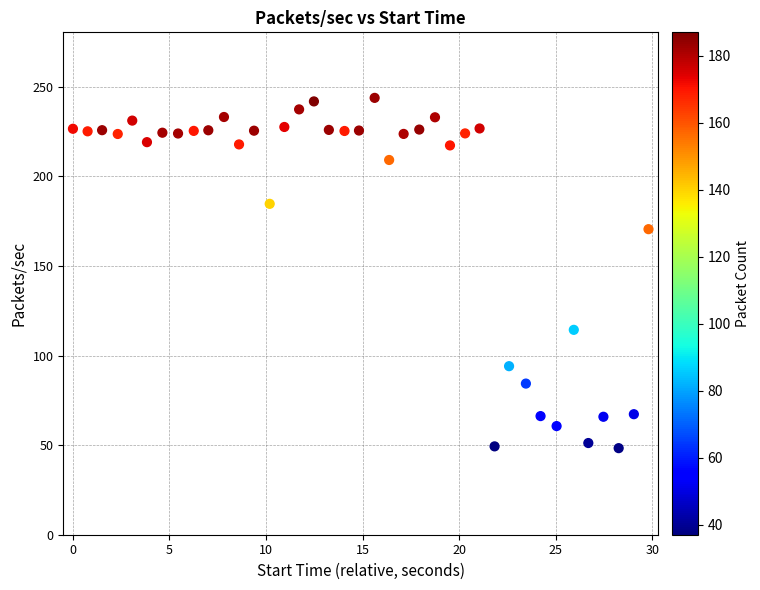

What Y value in the scatter plot is closest to 146?

170.5